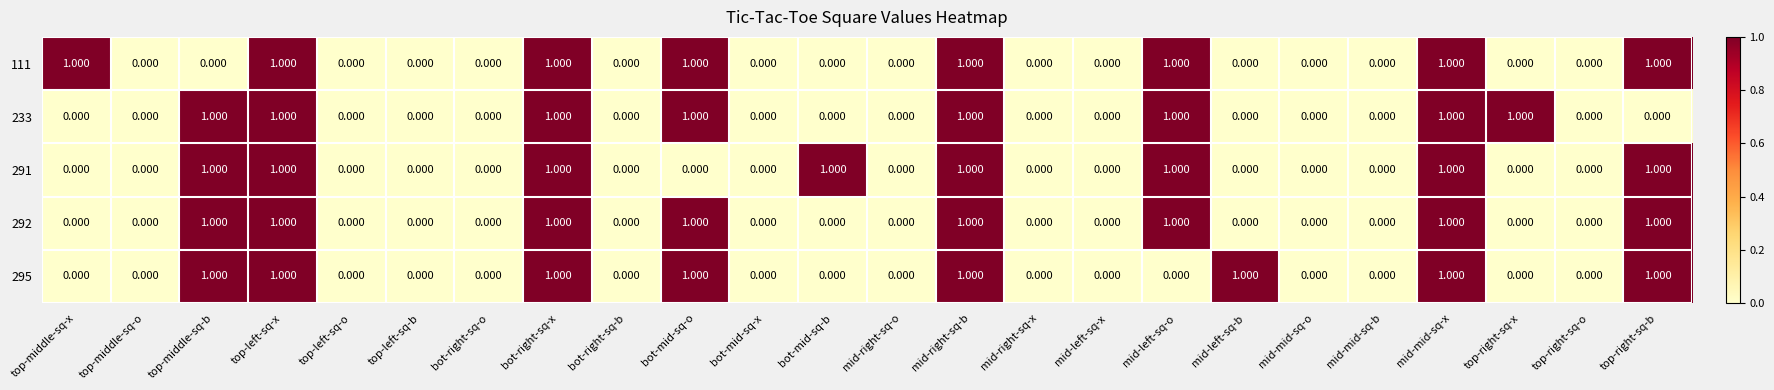

Is the value of 292 at top-right-sq-x greater than the value of 111 at bot-right-sq-x?

No